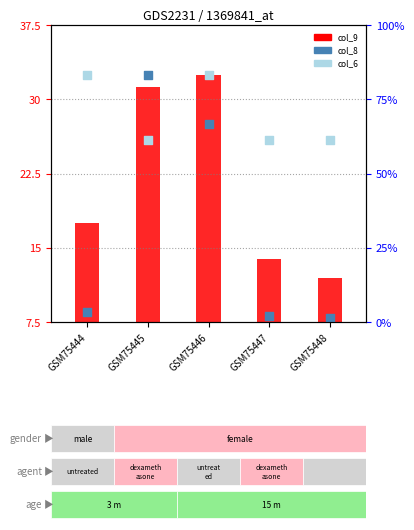

Which series has the largest total across all categories?

col_6